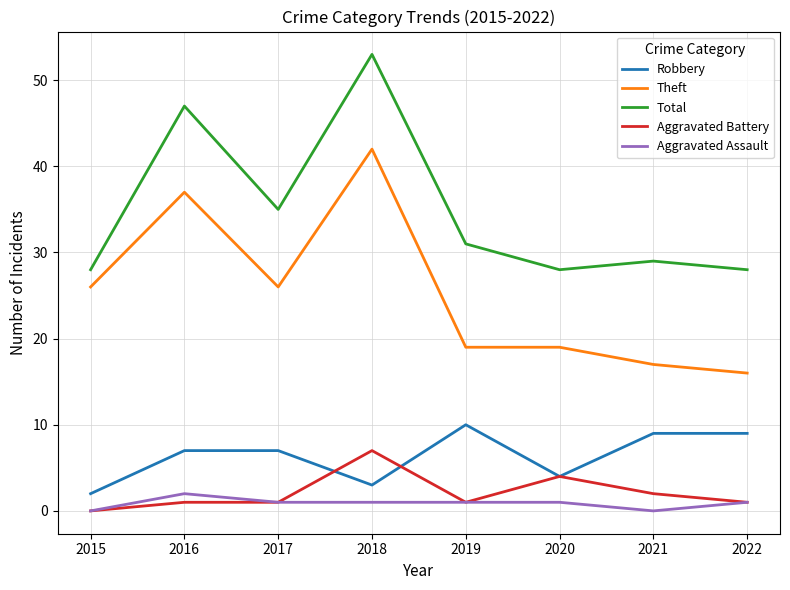

Reading right to left, what are all the values shown in this chart?

Robbery: 9	9	4	10	3	7	7	2
Theft: 16	17	19	19	42	26	37	26
Total: 28	29	28	31	53	35	47	28
Aggravated Battery: 1	2	4	1	7	1	1	0
Aggravated Assault: 1	0	1	1	1	1	2	0